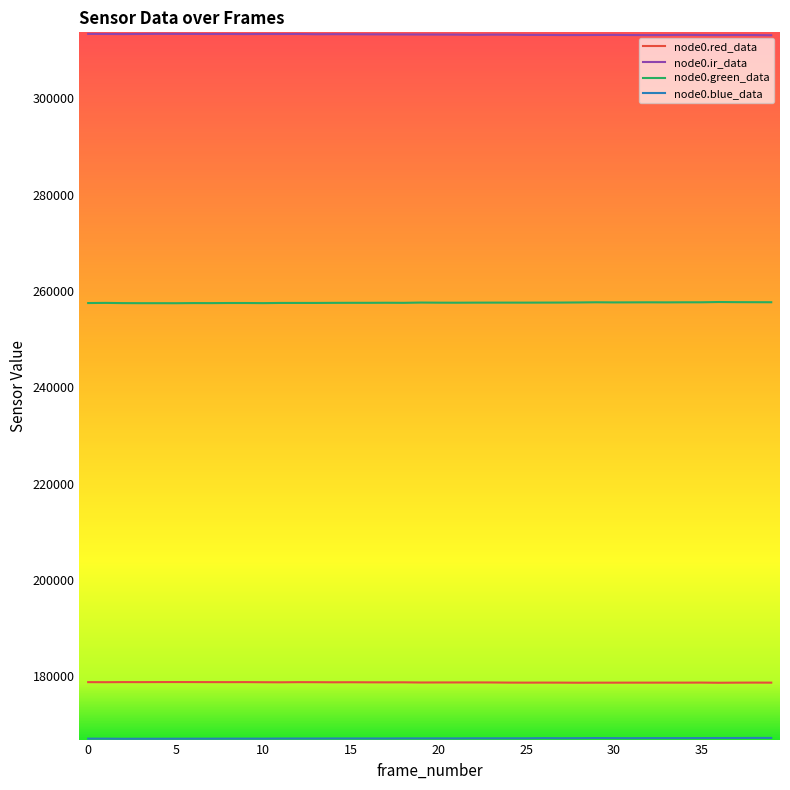

Which series has the largest total across all categories?

node0.ir_data